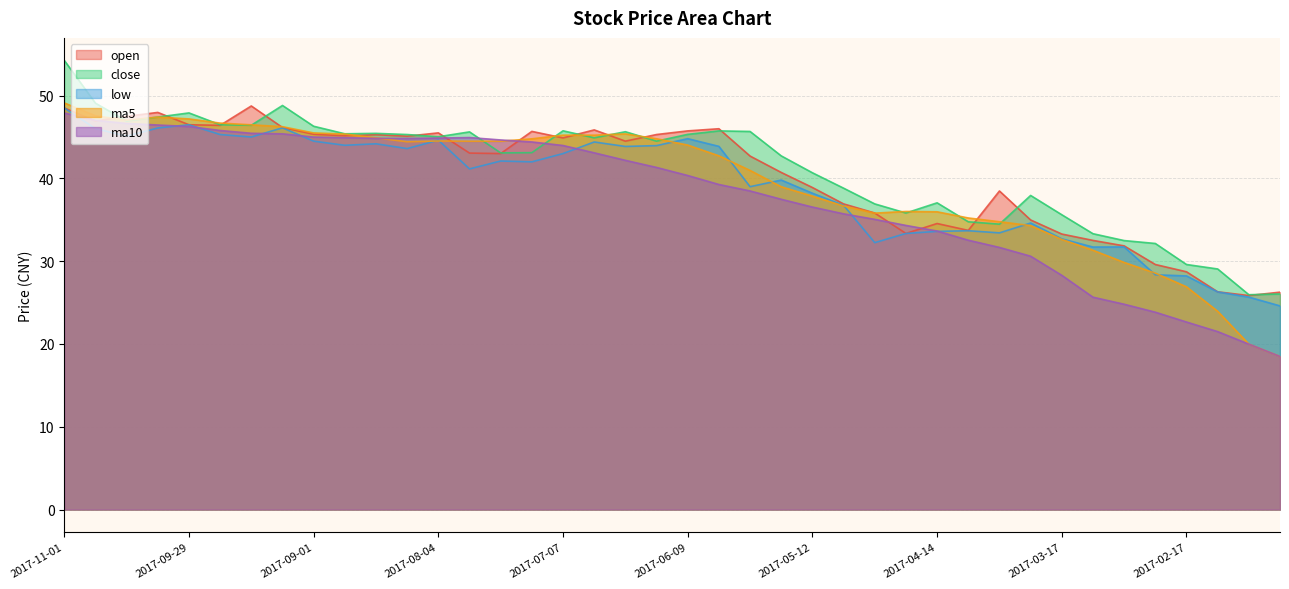

The low series shows 74.9 at 2017-10-20. True or false?

False